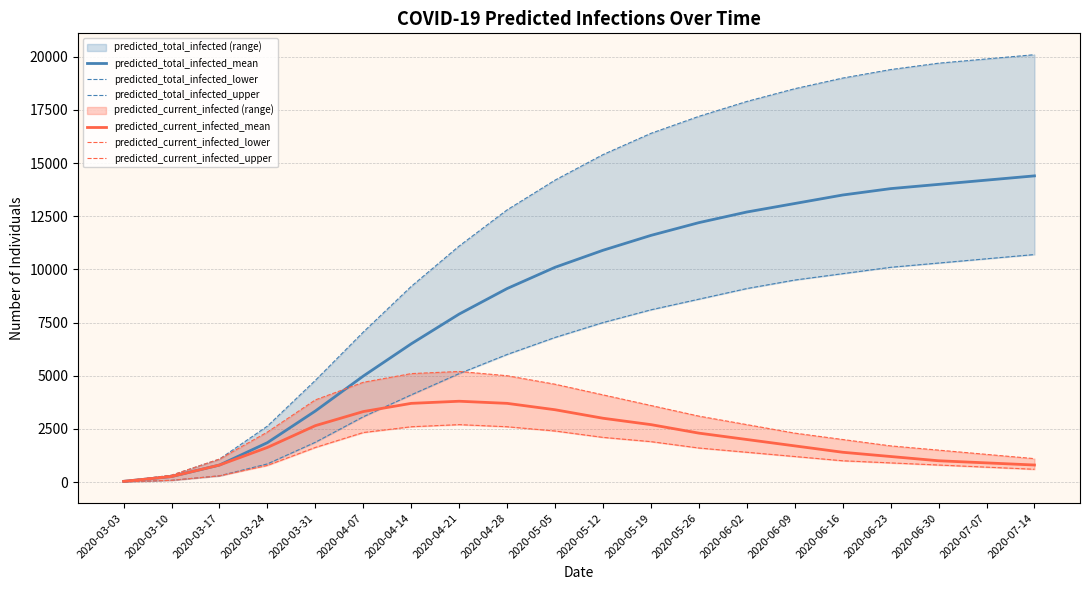

At which category is the sum across all series the highest?

2020-07-14